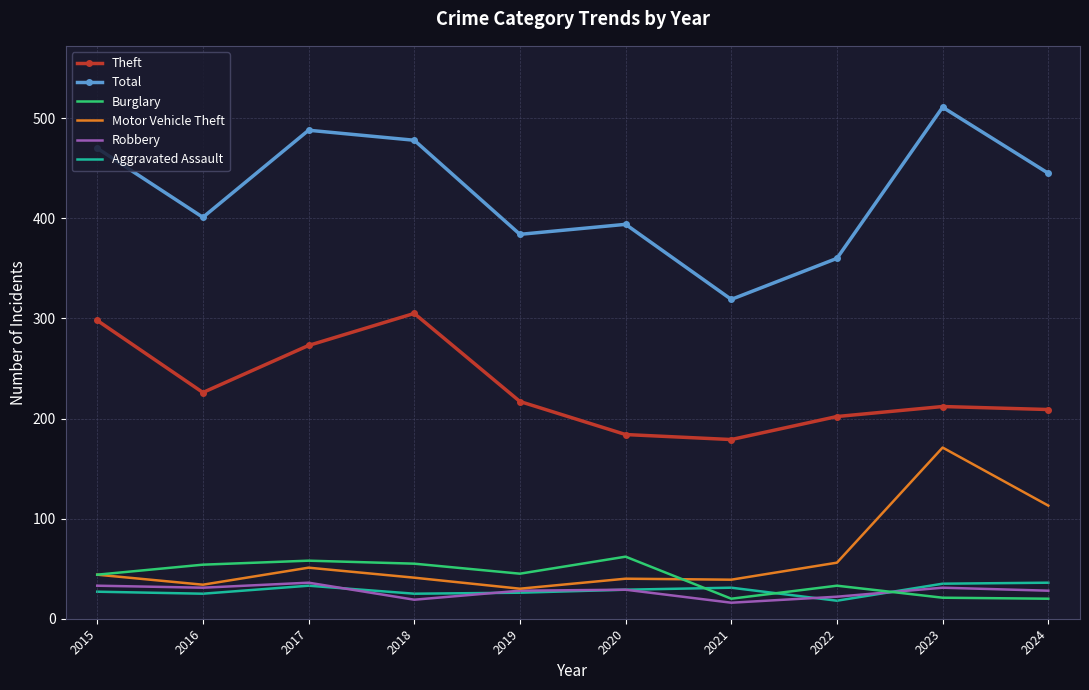

The Robbery series shows 19 at 2018. True or false?

True